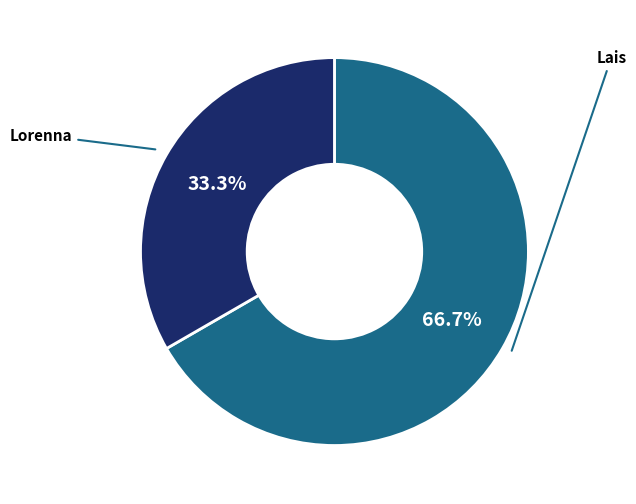

Is it true that Lais is 67% of the pie?

True